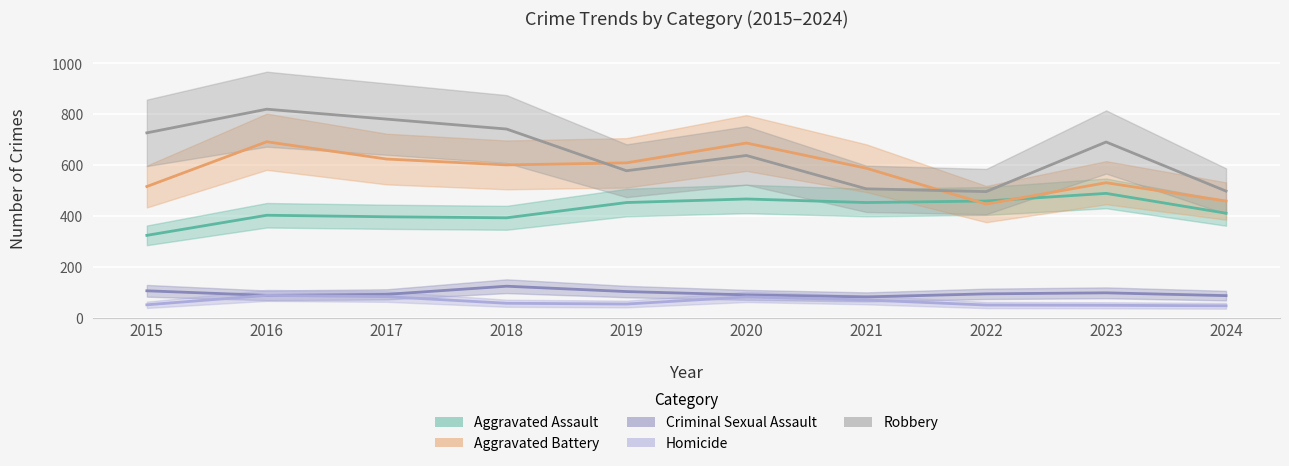

True or false: Aggravated Battery and Robbery intersect in this chart.

True